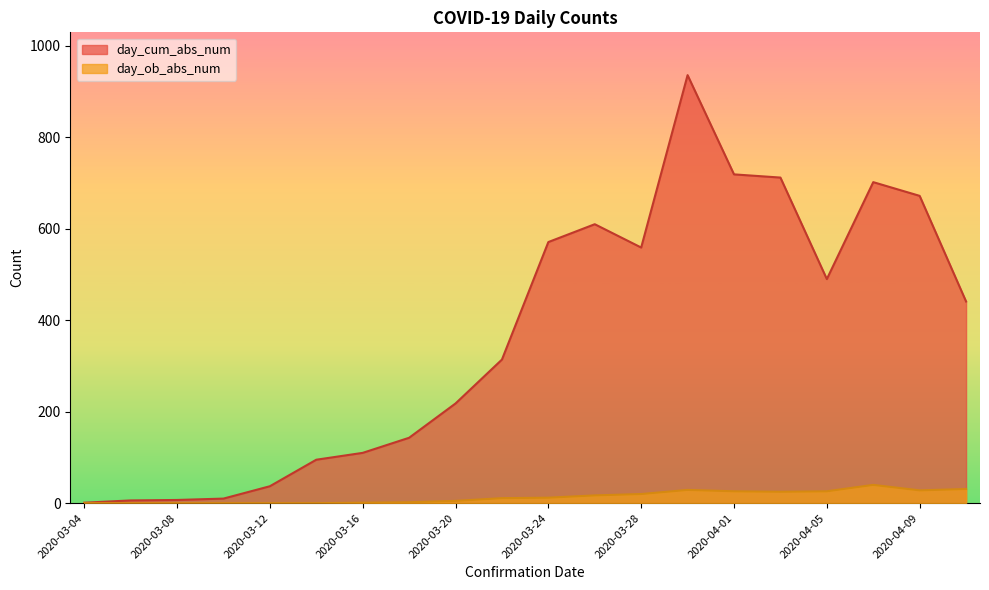

What is the label of the 3rd point from the left?

2020-03-08